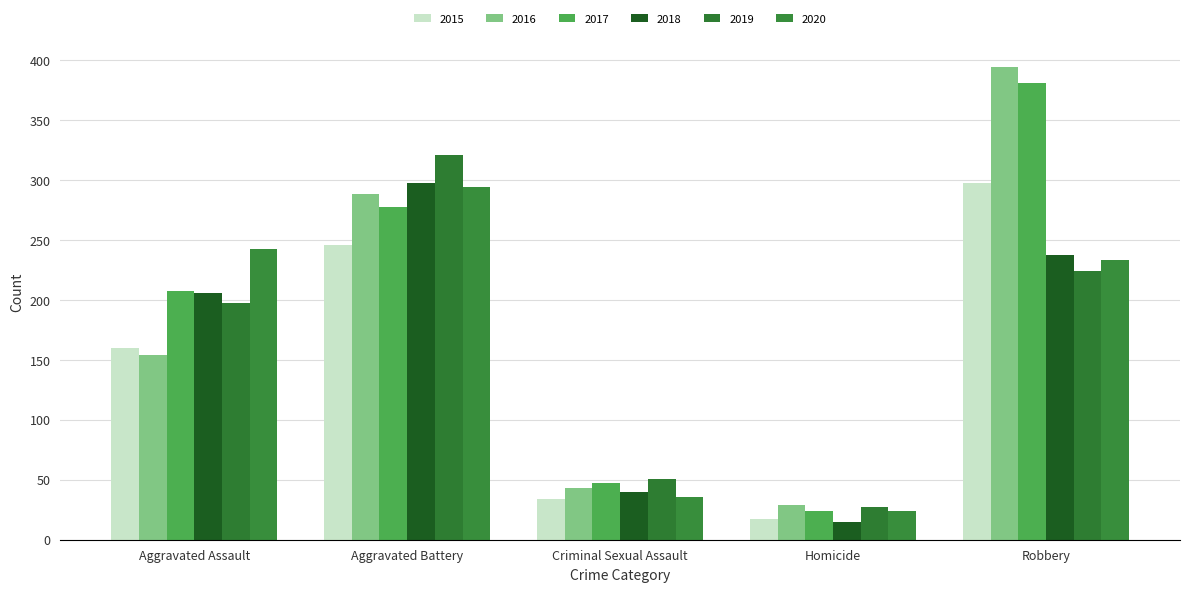

At which category is the sum across all series the highest?

Robbery